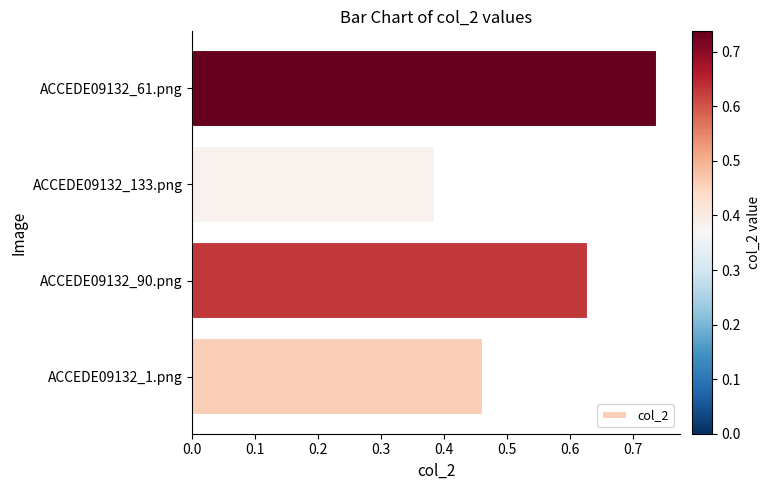

What is the difference between the second highest and minimum values?

0.2